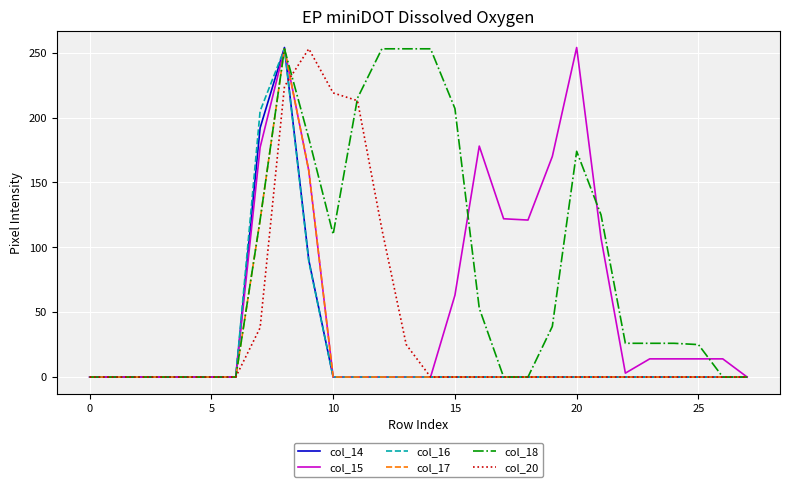

In col_16, how many points are higher than both neighbors (excluding endpoints)?

1